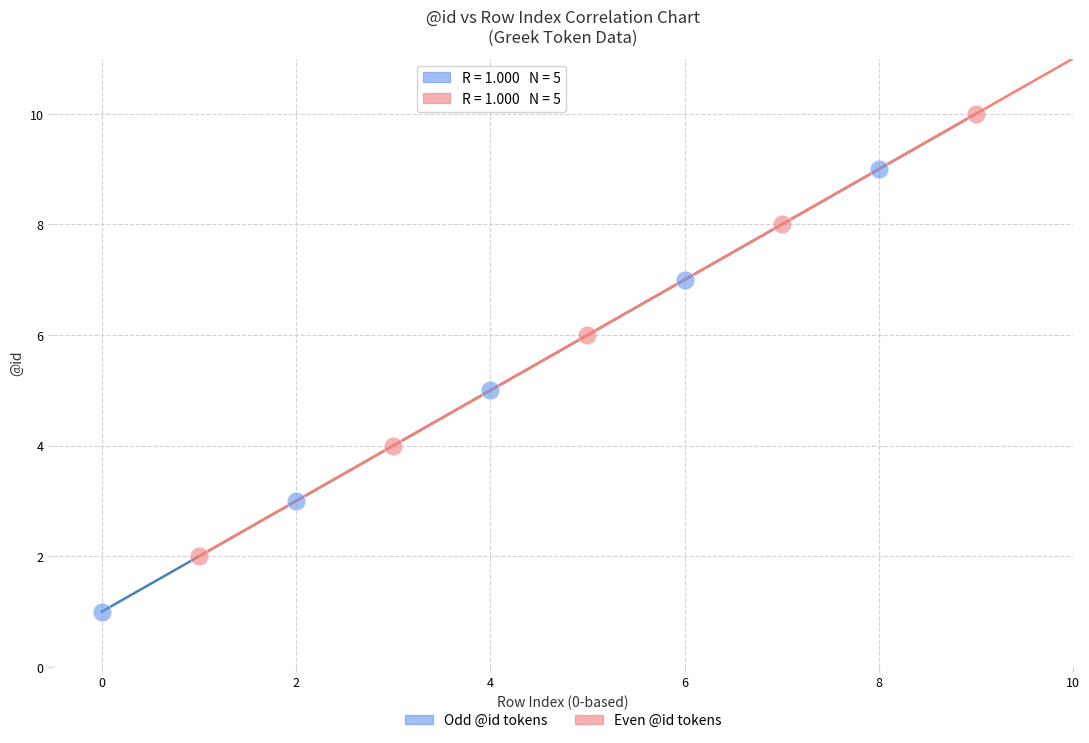

Which series contains the lowest Y value?

Odd @id tokens